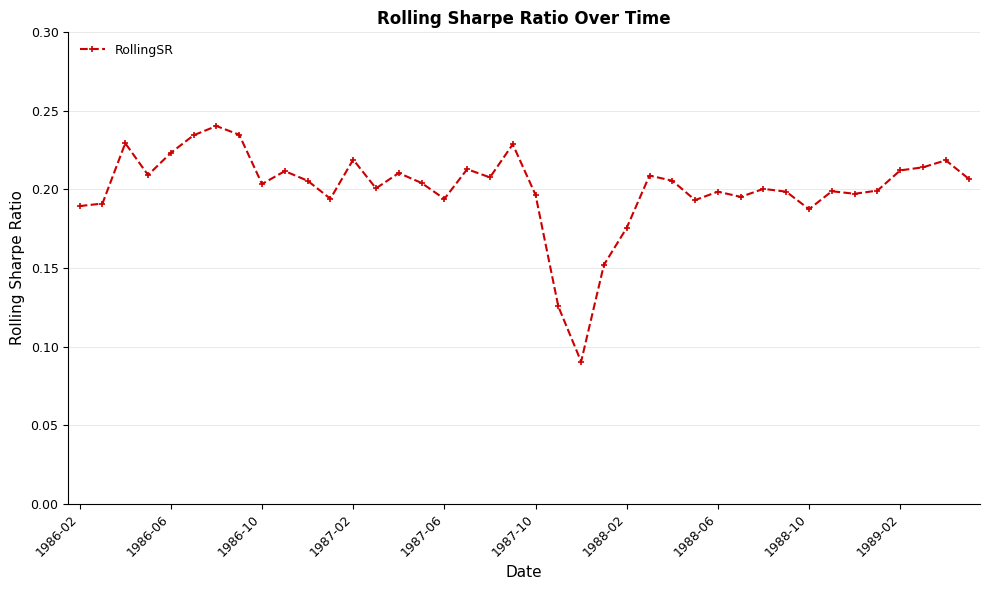

What is the sum of all values?

8.0